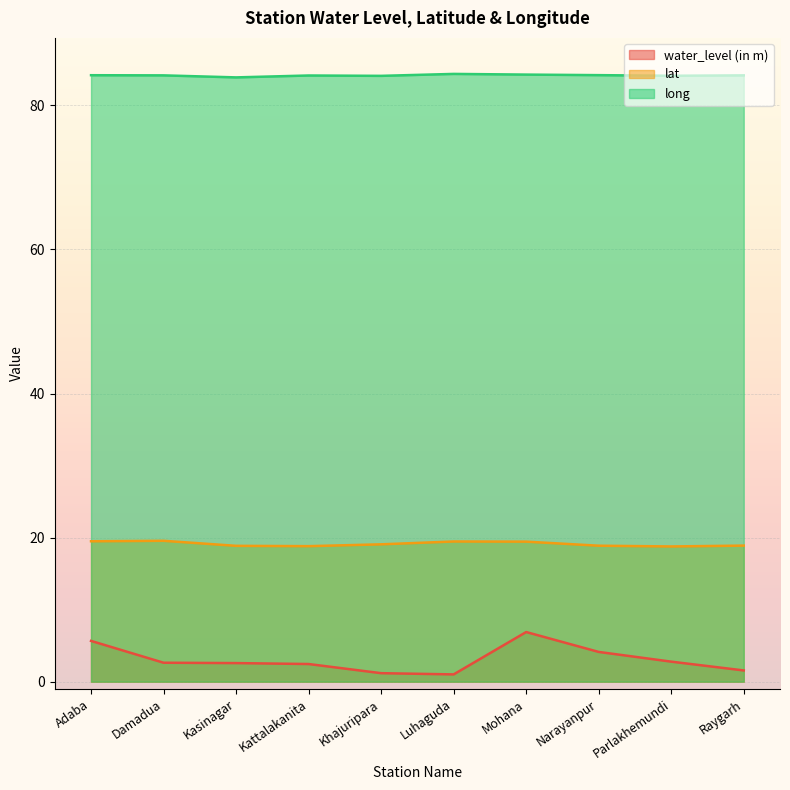

At which label does water_level (in m) reach its minimum?

Luhaguda